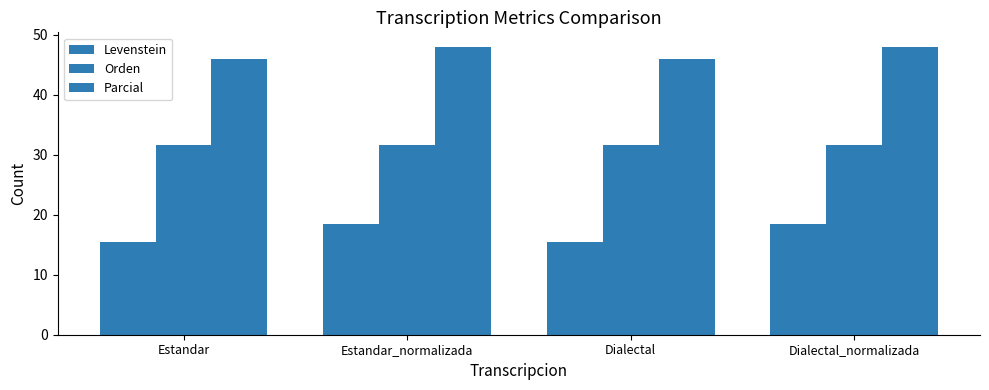

Does the chart contain any negative values?

No